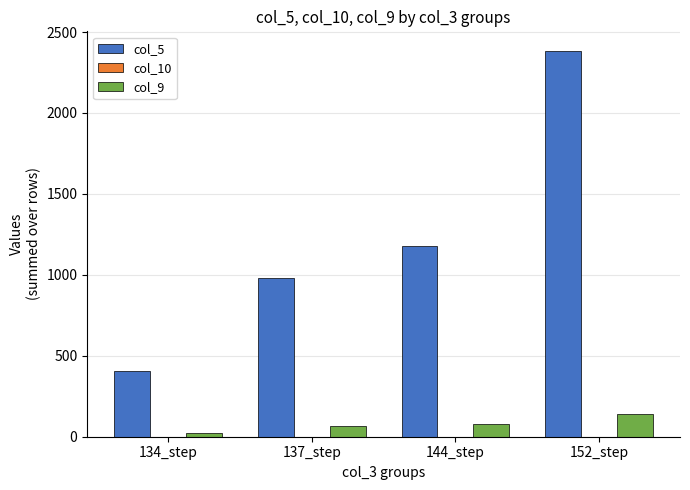

Which series has the largest total across all categories?

col_5